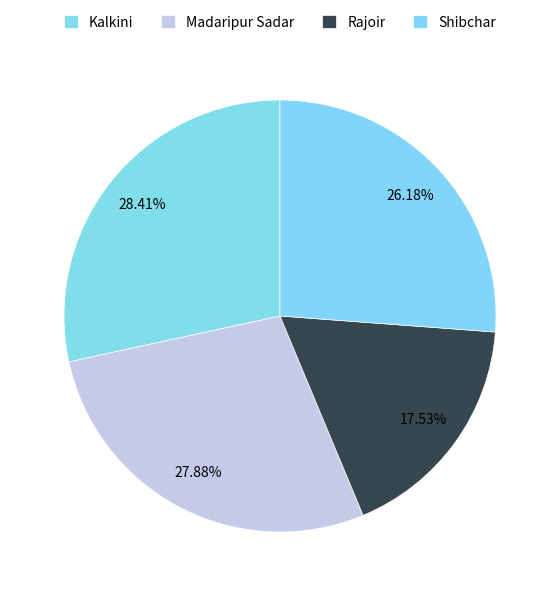

Count the number of slices in the pie.

4